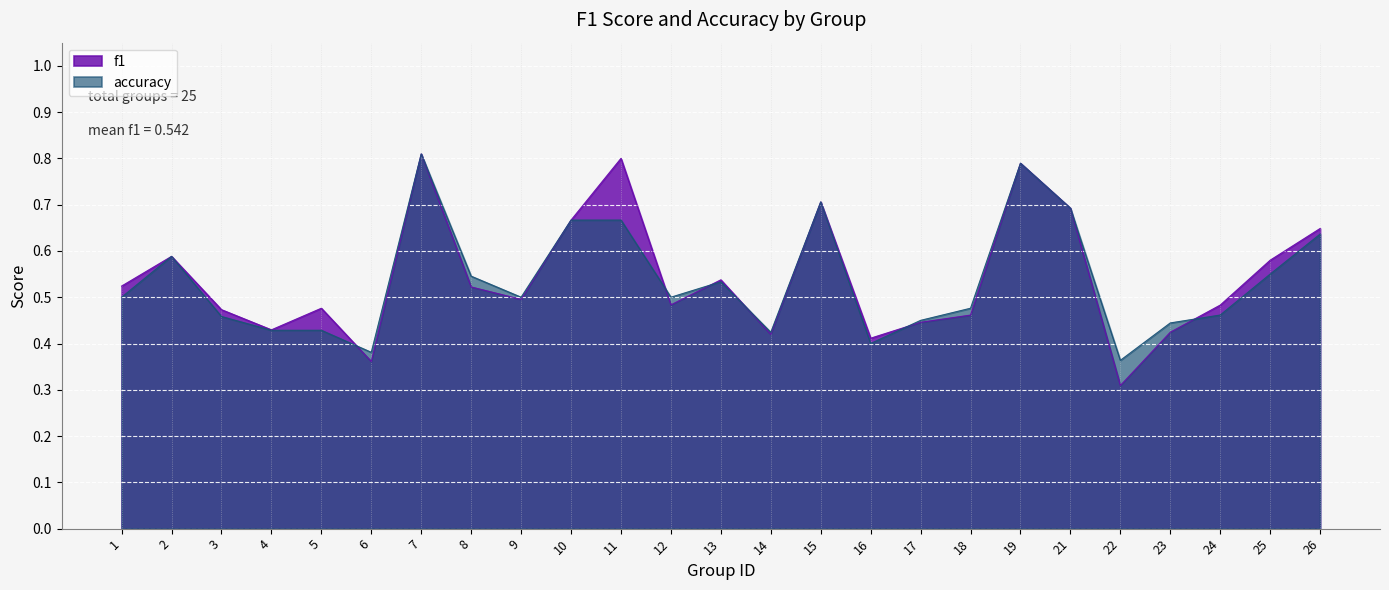

Between 3 and 15, which series saw the biggest shift?

accuracy